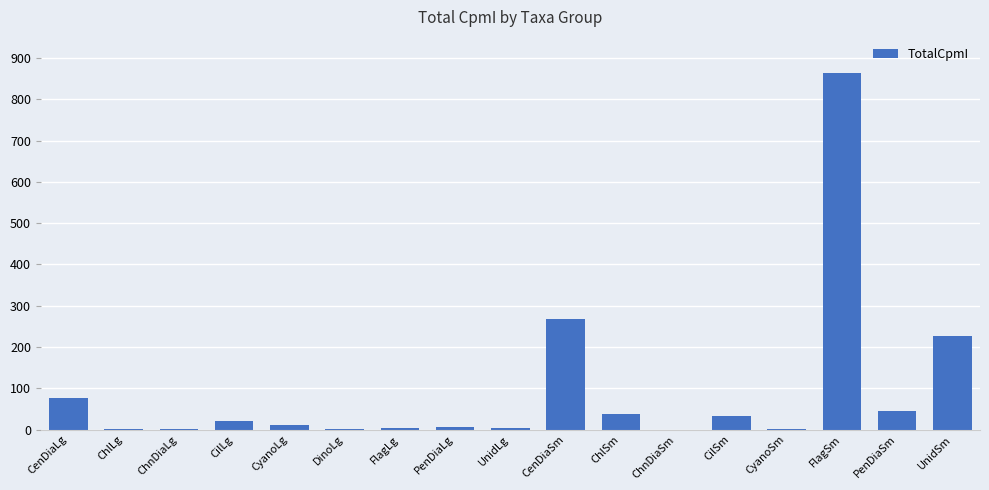

What value does the data have at UnidSm?

225.9